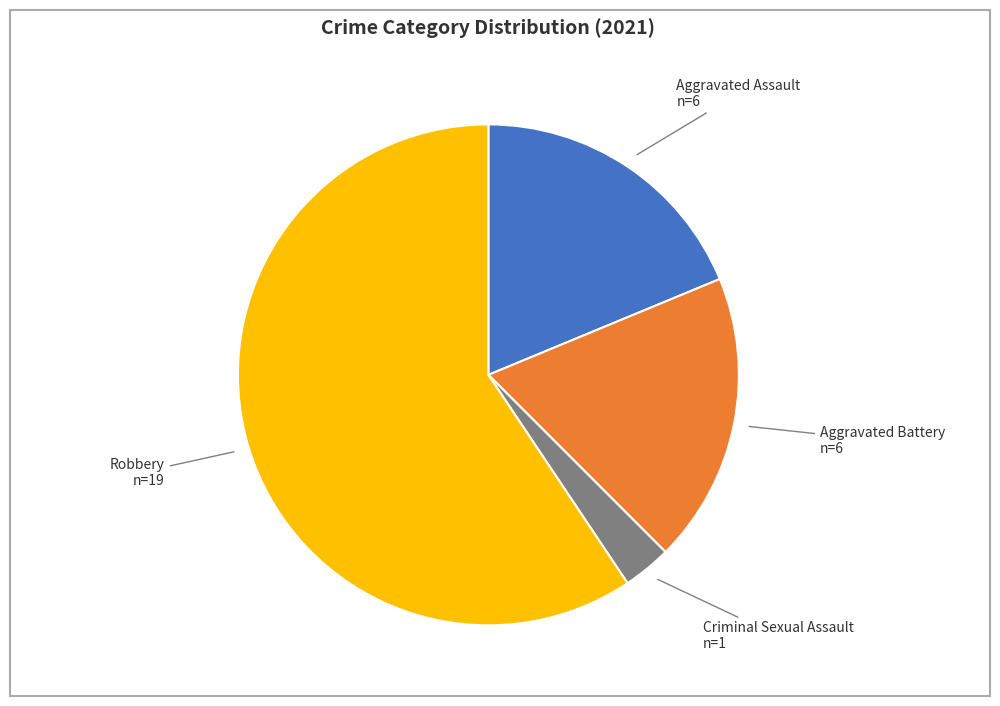

Is there a majority slice in this chart?

Yes